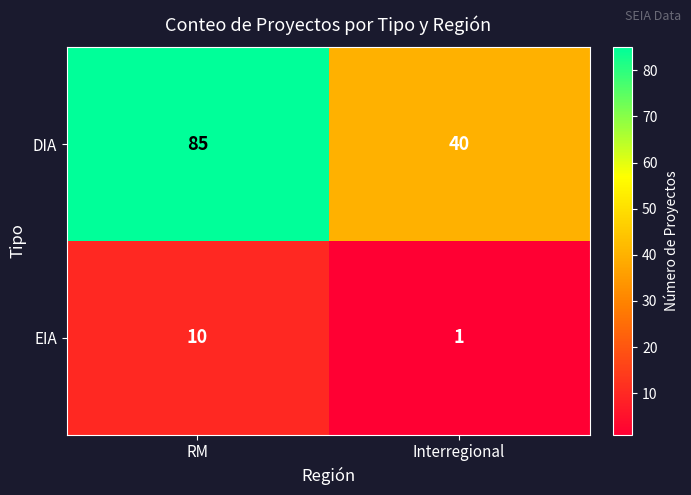

Rank the categories by EIA value from lowest to highest.

Interregional, RM